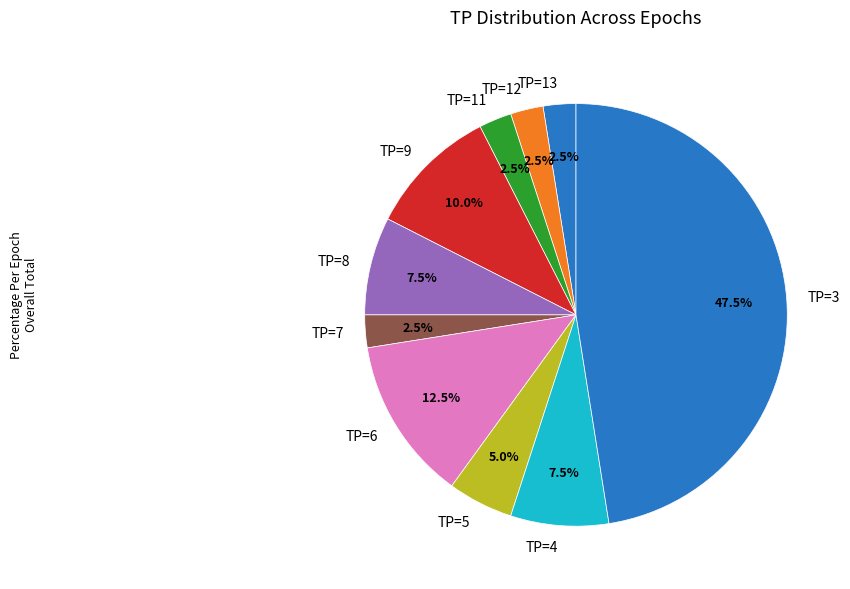

Does TP=5 account for over 50% of the chart?

No